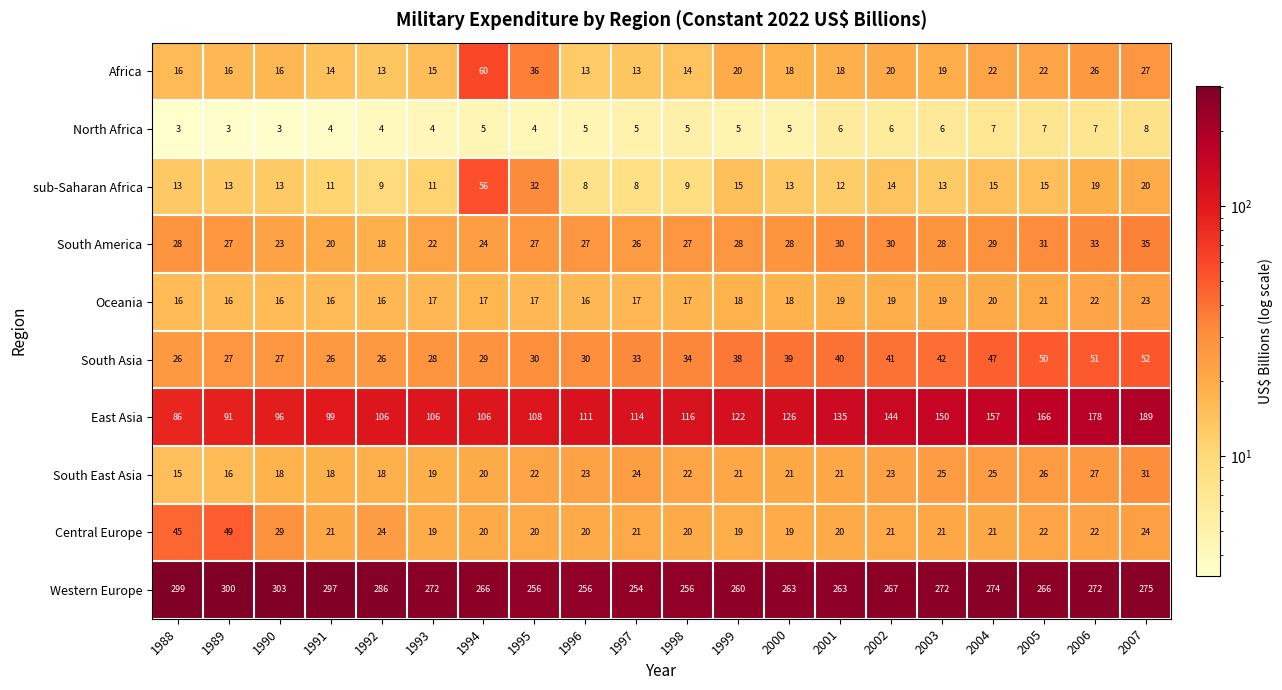

What is the difference between the highest and lowest values at 2001?

257